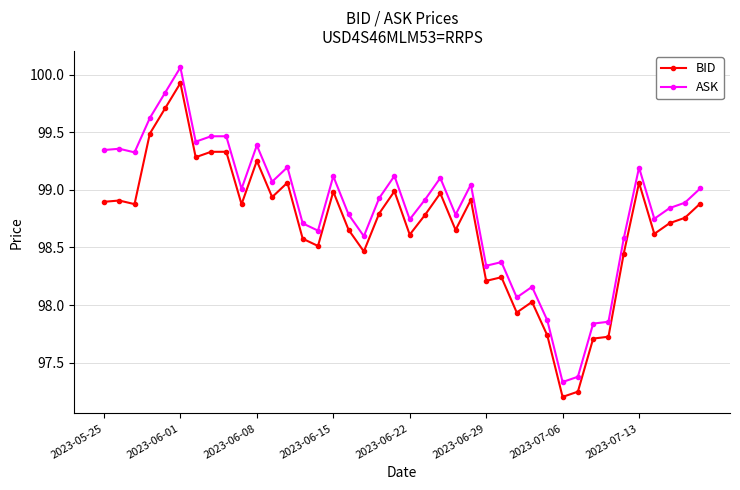

Rank the series by their average value, from lowest to highest.

BID, ASK